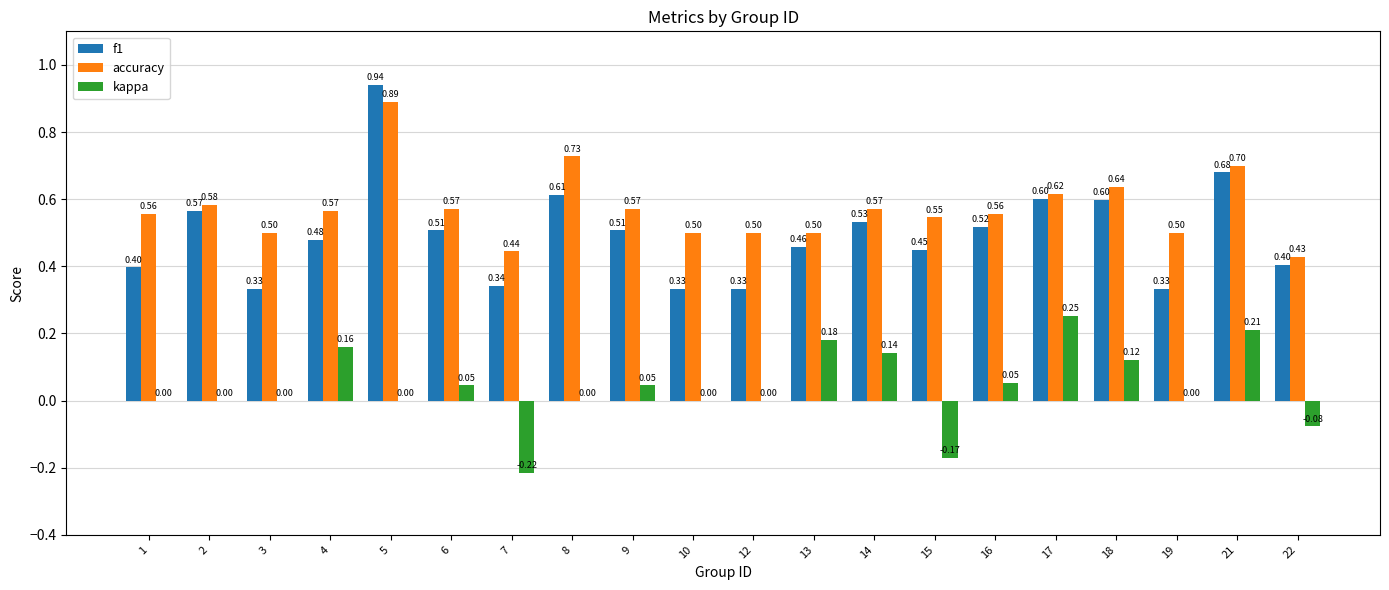

At which label does f1 reach its peak?

5